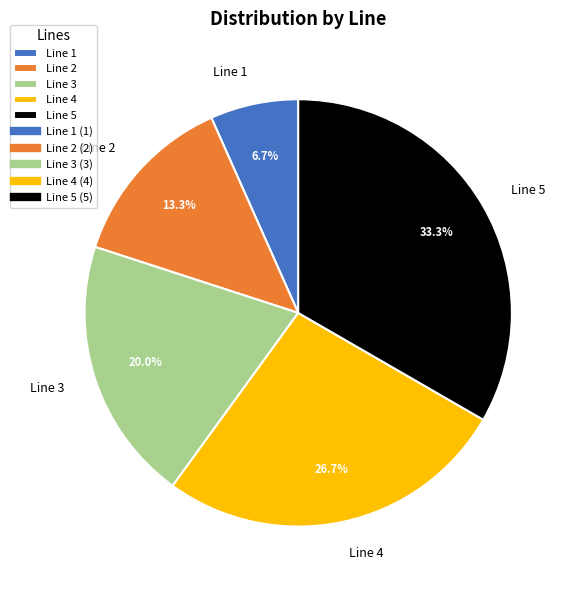

Count the number of slices in the pie.

5